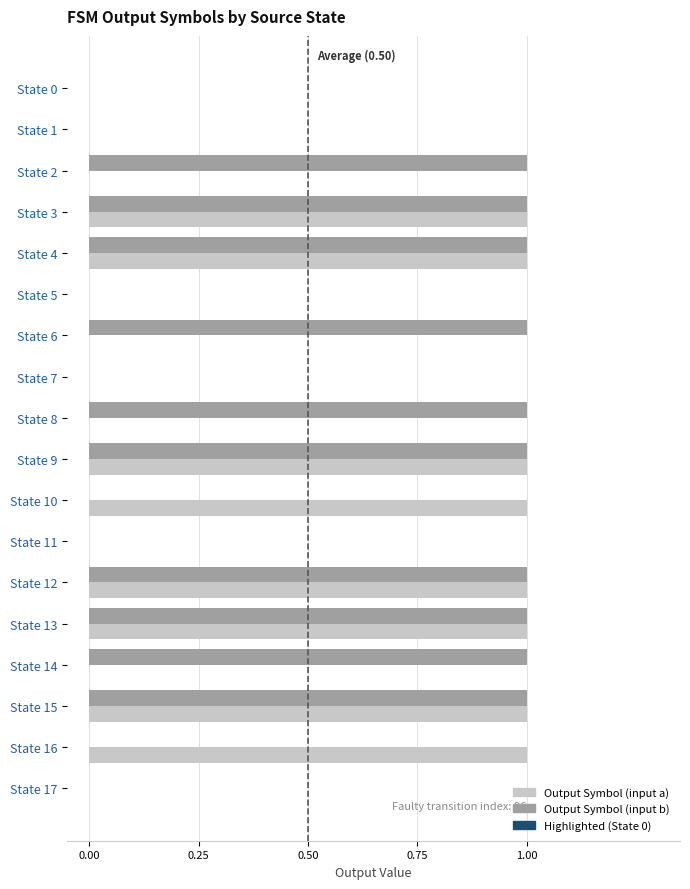

What is the value of the Output Symbol (input b) bar at the 10th from the left?

1